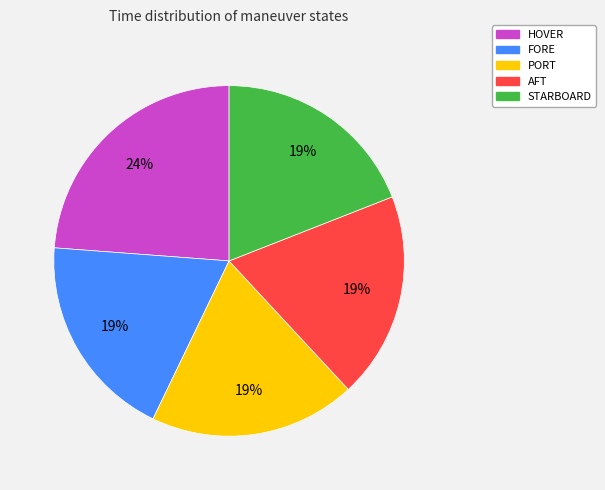

Does any single category account for the majority?

No